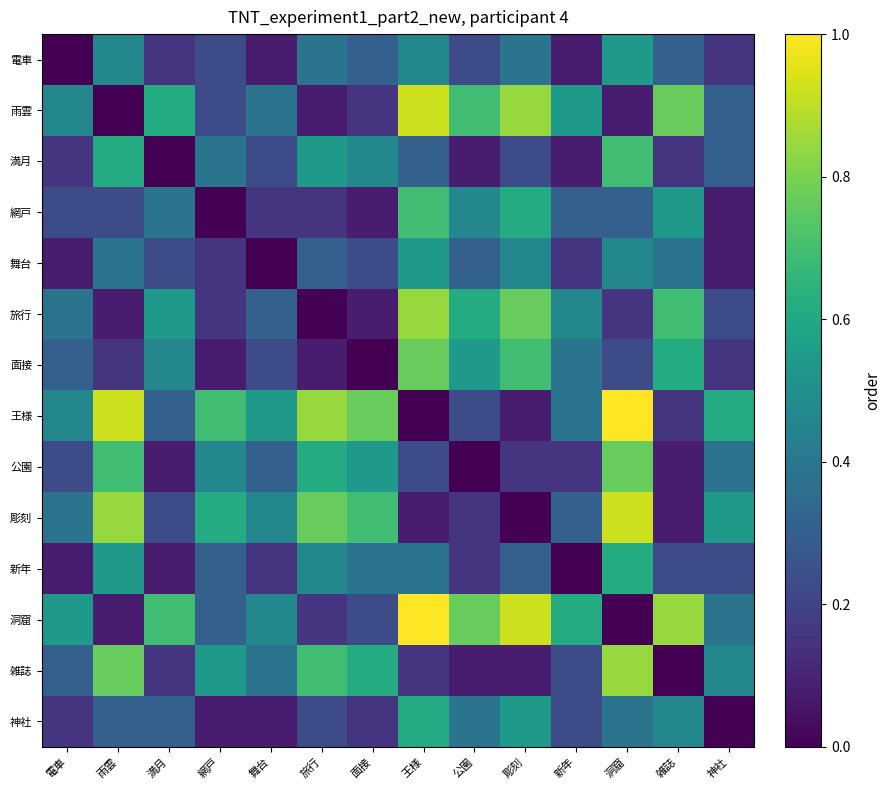

Reading left to right, list all the values displayed in this chart.

電車: 電車=0.0	雨雲=0.5	満月=0.2	網戸=0.2	舞台=0.1	旅行=0.4	面接=0.3	王様=0.5	公園=0.2	彫刻=0.4	新年=0.1	洞窟=0.5	雑誌=0.3	神社=0.2
雨雲: 電車=0.5	雨雲=0.0	満月=0.6	網戸=0.2	舞台=0.4	旅行=0.1	面接=0.2	王様=0.9	公園=0.7	彫刻=0.8	新年=0.5	洞窟=0.1	雑誌=0.8	神社=0.3
満月: 電車=0.2	雨雲=0.6	満月=0.0	網戸=0.4	舞台=0.2	旅行=0.5	面接=0.5	王様=0.3	公園=0.1	彫刻=0.2	新年=0.1	洞窟=0.7	雑誌=0.2	神社=0.3
網戸: 電車=0.2	雨雲=0.2	満月=0.4	網戸=0.0	舞台=0.2	旅行=0.2	面接=0.1	王様=0.7	公園=0.5	彫刻=0.6	新年=0.3	洞窟=0.3	雑誌=0.5	神社=0.1
舞台: 電車=0.1	雨雲=0.4	満月=0.2	網戸=0.2	舞台=0.0	旅行=0.3	面接=0.2	王様=0.5	公園=0.3	彫刻=0.5	新年=0.2	洞窟=0.5	雑誌=0.4	神社=0.1
旅行: 電車=0.4	雨雲=0.1	満月=0.5	網戸=0.2	舞台=0.3	旅行=0.0	面接=0.1	王様=0.8	公園=0.6	彫刻=0.8	新年=0.5	洞窟=0.2	雑誌=0.7	神社=0.2
面接: 電車=0.3	雨雲=0.2	満月=0.5	網戸=0.1	舞台=0.2	旅行=0.1	面接=0.0	王様=0.8	公園=0.5	彫刻=0.7	新年=0.4	洞窟=0.2	雑誌=0.6	神社=0.2
王様: 電車=0.5	雨雲=0.9	満月=0.3	網戸=0.7	舞台=0.5	旅行=0.8	面接=0.8	王様=0.0	公園=0.2	彫刻=0.1	新年=0.4	洞窟=1.0	雑誌=0.2	神社=0.6
公園: 電車=0.2	雨雲=0.7	満月=0.1	網戸=0.5	舞台=0.3	旅行=0.6	面接=0.5	王様=0.2	公園=0.0	彫刻=0.2	新年=0.2	洞窟=0.8	雑誌=0.1	神社=0.4
彫刻: 電車=0.4	雨雲=0.8	満月=0.2	網戸=0.6	舞台=0.5	旅行=0.8	面接=0.7	王様=0.1	公園=0.2	彫刻=0.0	新年=0.3	洞窟=0.9	雑誌=0.1	神社=0.5
新年: 電車=0.1	雨雲=0.5	満月=0.1	網戸=0.3	舞台=0.2	旅行=0.5	面接=0.4	王様=0.4	公園=0.2	彫刻=0.3	新年=0.0	洞窟=0.6	雑誌=0.2	神社=0.2
洞窟: 電車=0.5	雨雲=0.1	満月=0.7	網戸=0.3	舞台=0.5	旅行=0.2	面接=0.2	王様=1.0	公園=0.8	彫刻=0.9	新年=0.6	洞窟=0.0	雑誌=0.8	神社=0.4
雑誌: 電車=0.3	雨雲=0.8	満月=0.2	網戸=0.5	舞台=0.4	旅行=0.7	面接=0.6	王様=0.2	公園=0.1	彫刻=0.1	新年=0.2	洞窟=0.8	雑誌=0.0	神社=0.5
神社: 電車=0.2	雨雲=0.3	満月=0.3	網戸=0.1	舞台=0.1	旅行=0.2	面接=0.2	王様=0.6	公園=0.4	彫刻=0.5	新年=0.2	洞窟=0.4	雑誌=0.5	神社=0.0